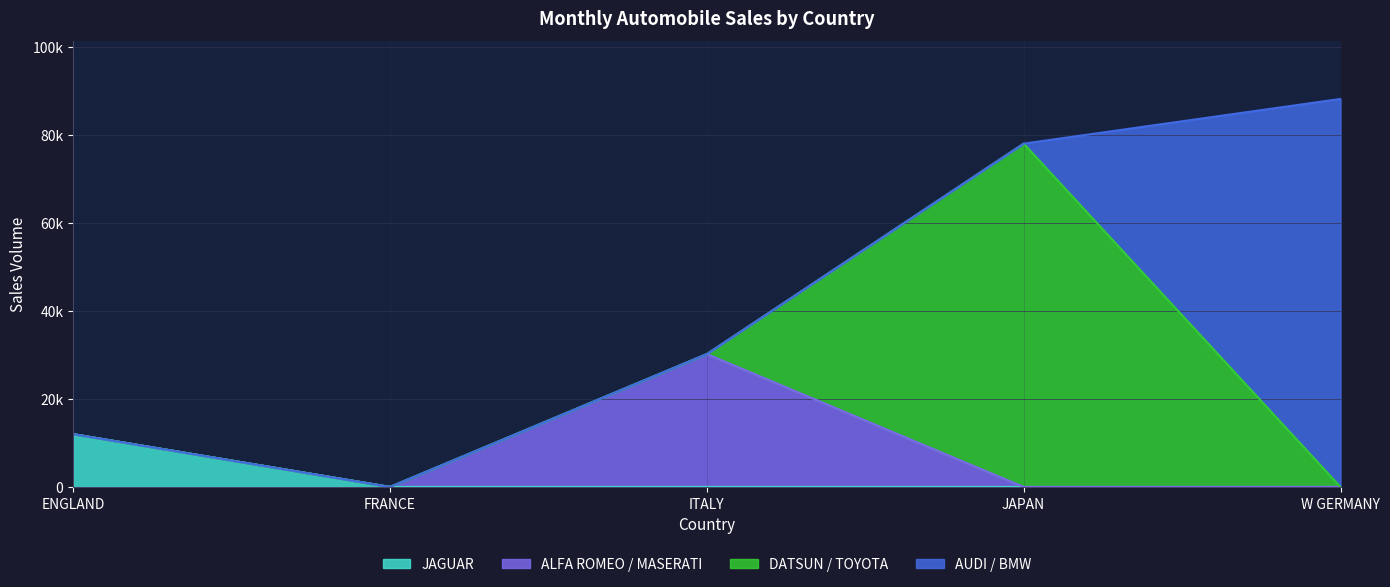

Is the value of JAGUAR at JAPAN greater than the value of DATSUN / TOYOTA at ENGLAND?

No